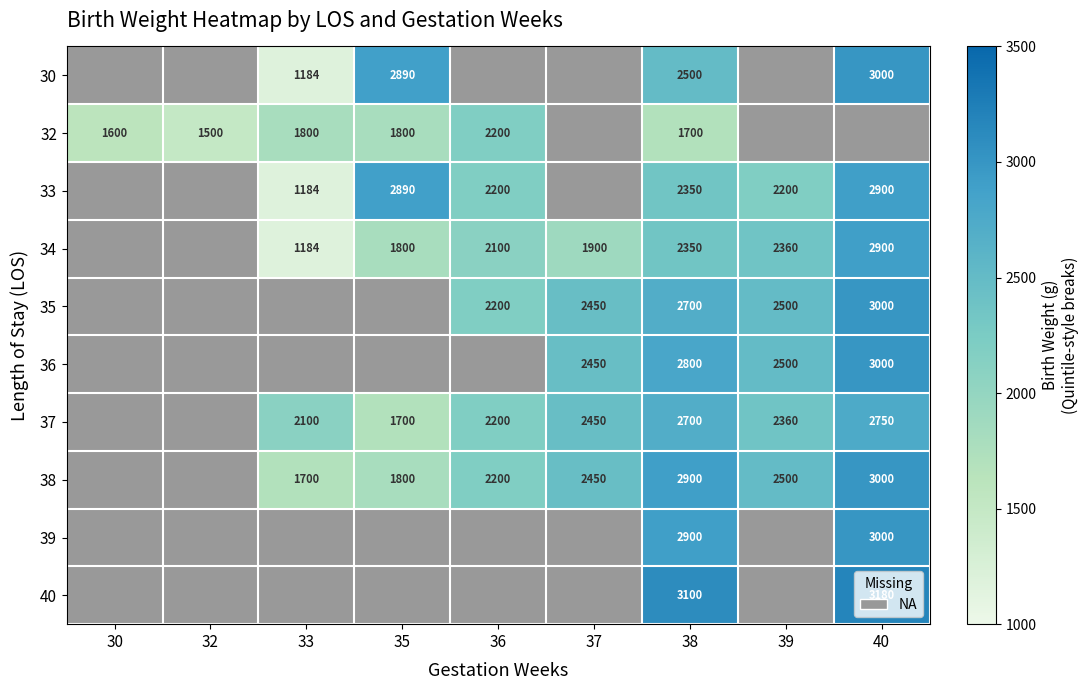

Is it true that 38 equals 989 at 33?

False